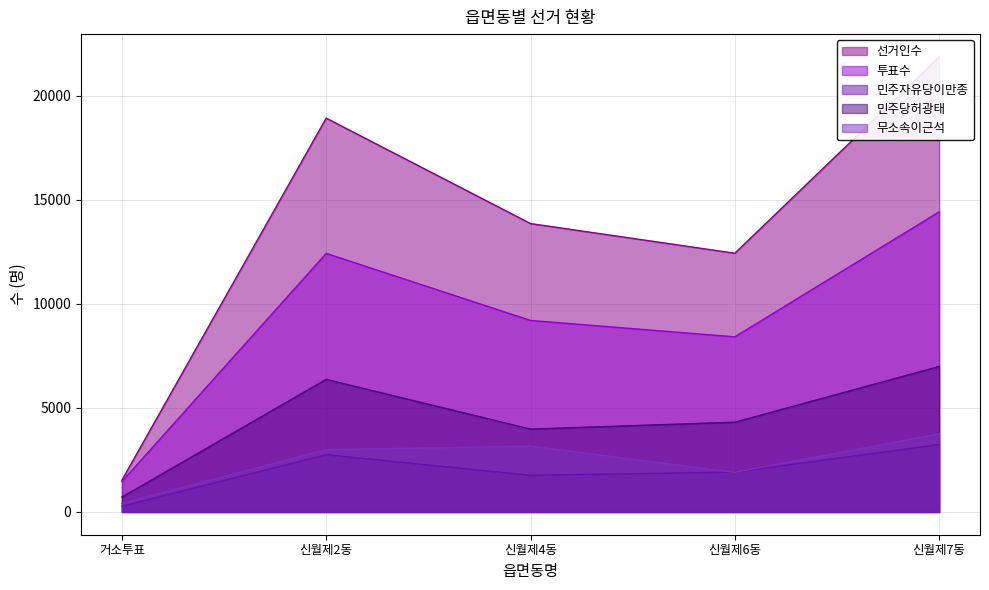

Where is the first local minimum for 민주당허광태?

신월제4동